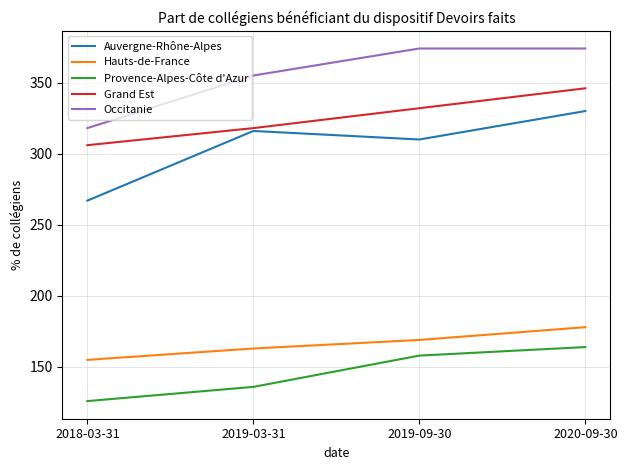

The value of Hauts-de-France at 2019-09-30 is 169. True or false?

True